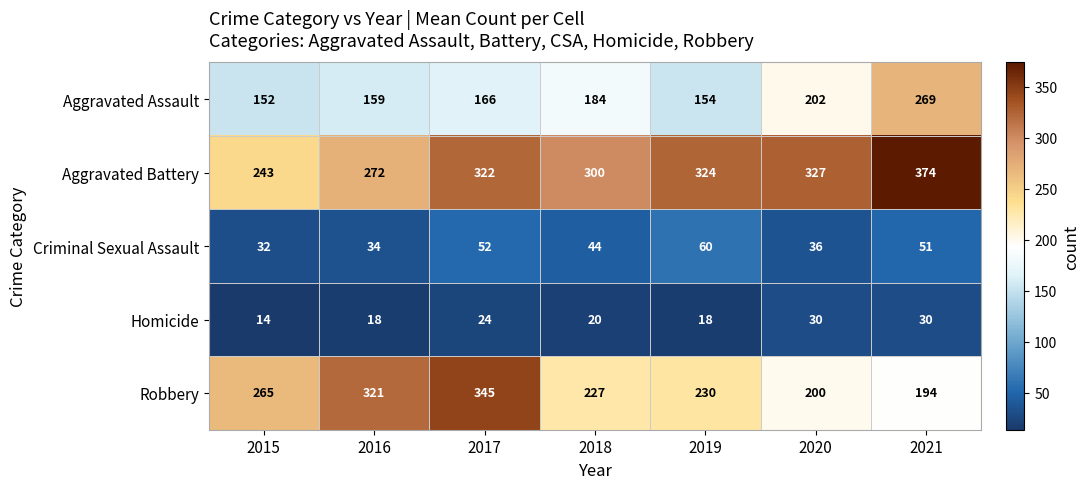

Count the number of data series in this chart.

5